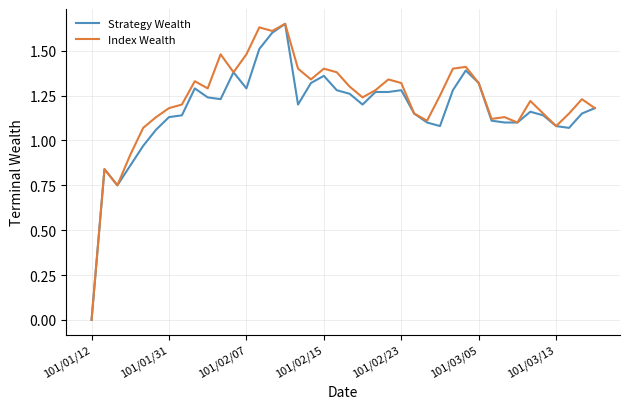

What are all the series names shown in the legend?

Strategy Wealth, Index Wealth